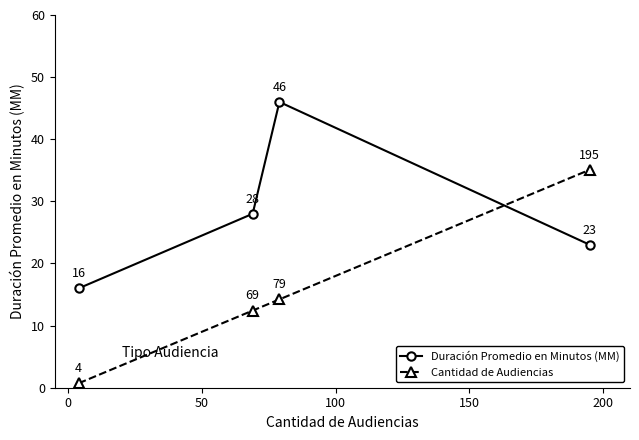

True or false: Cantidad de Audiencias has more than 1 interior local peaks.

False